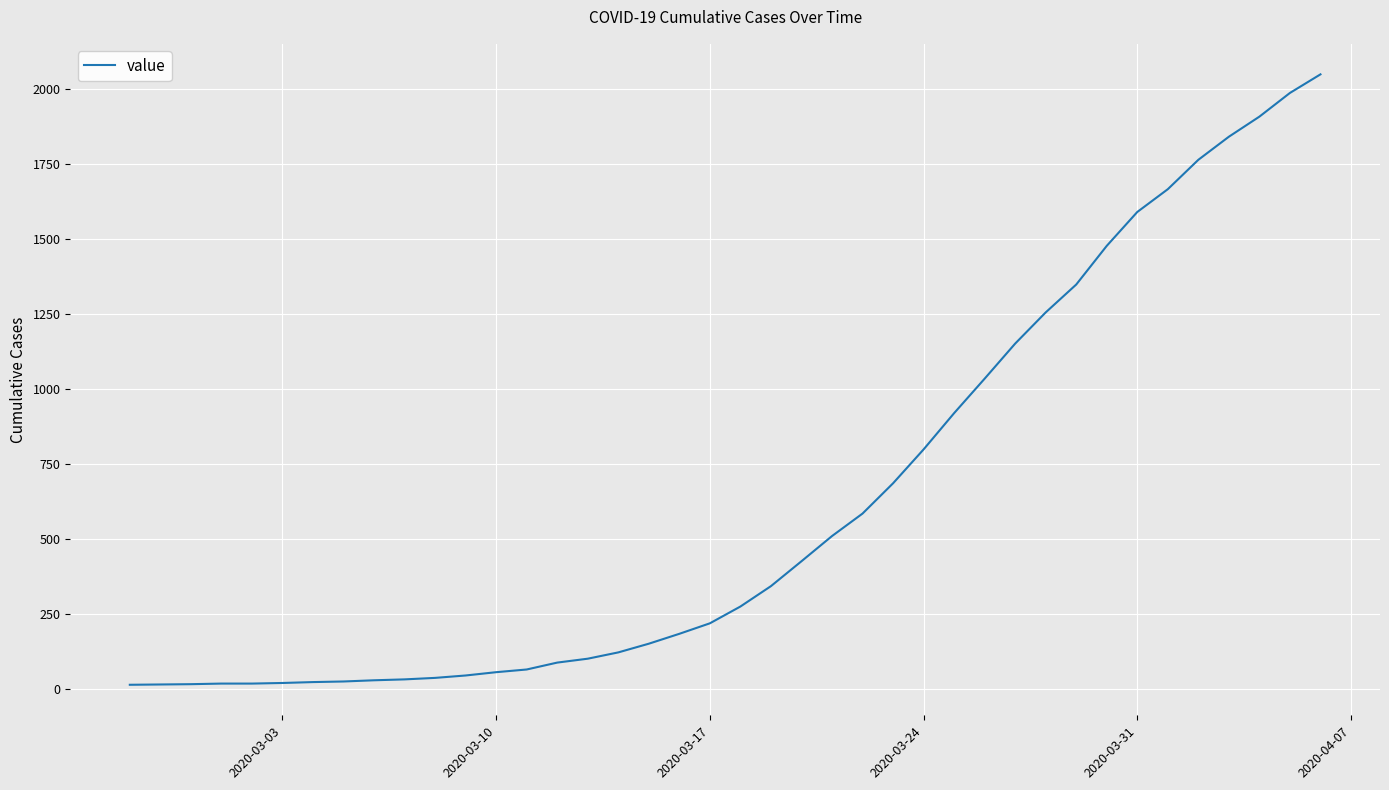

What is the maximum value shown in the chart?

2049